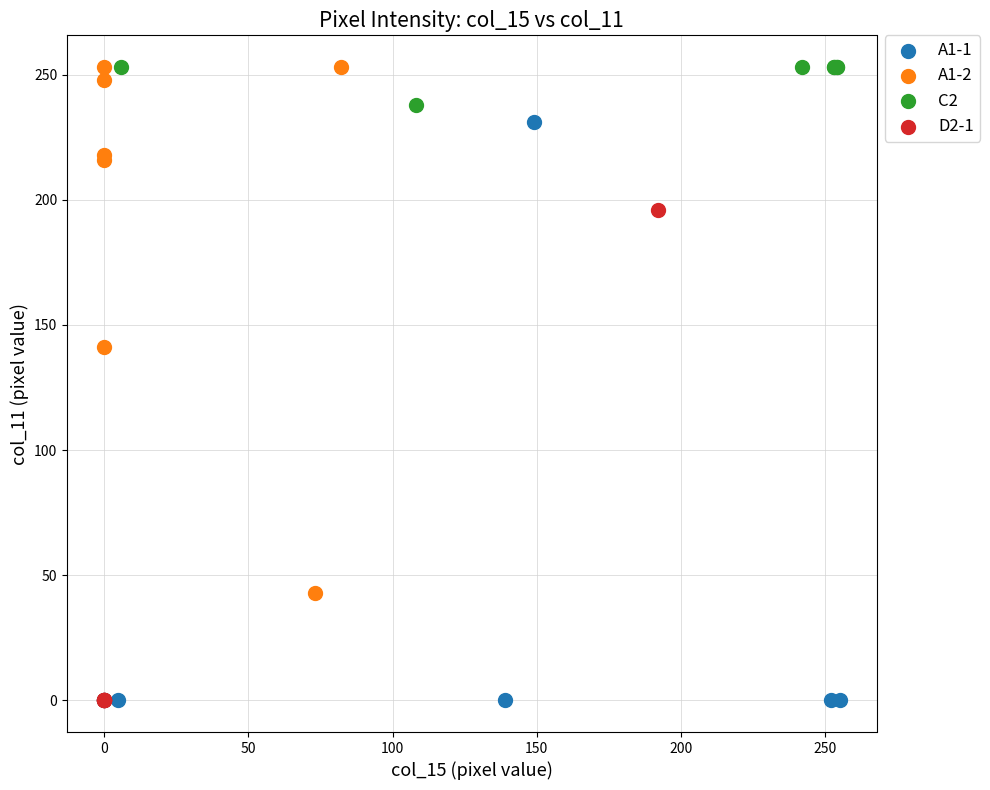

Which series has the widest spread of Y values?

A1-1